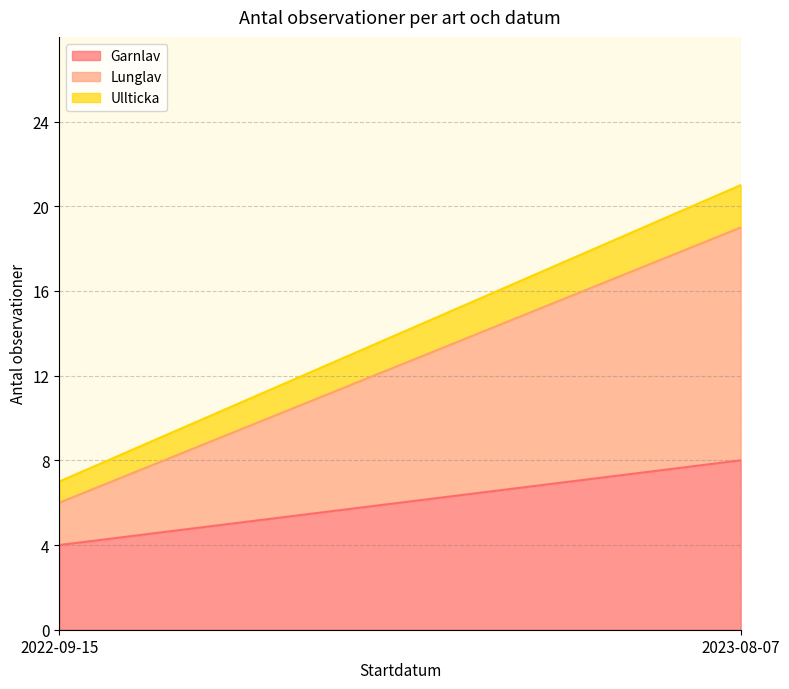

At which category does the chart reach its peak across all series?

2023-08-07